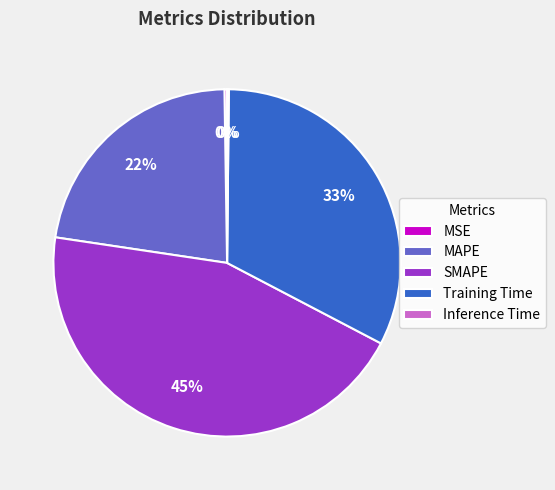

To the nearest percent, what is the combined percentage of MAPE and SMAPE?

67%